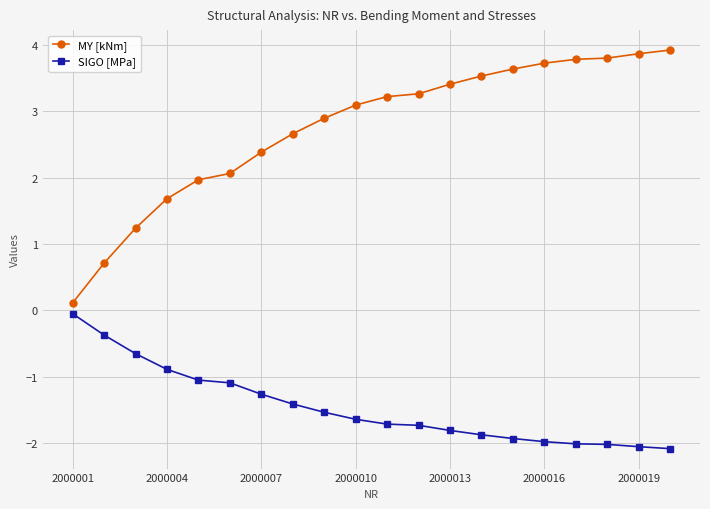

Which series has the largest range (max minus min)?

MY [kNm]